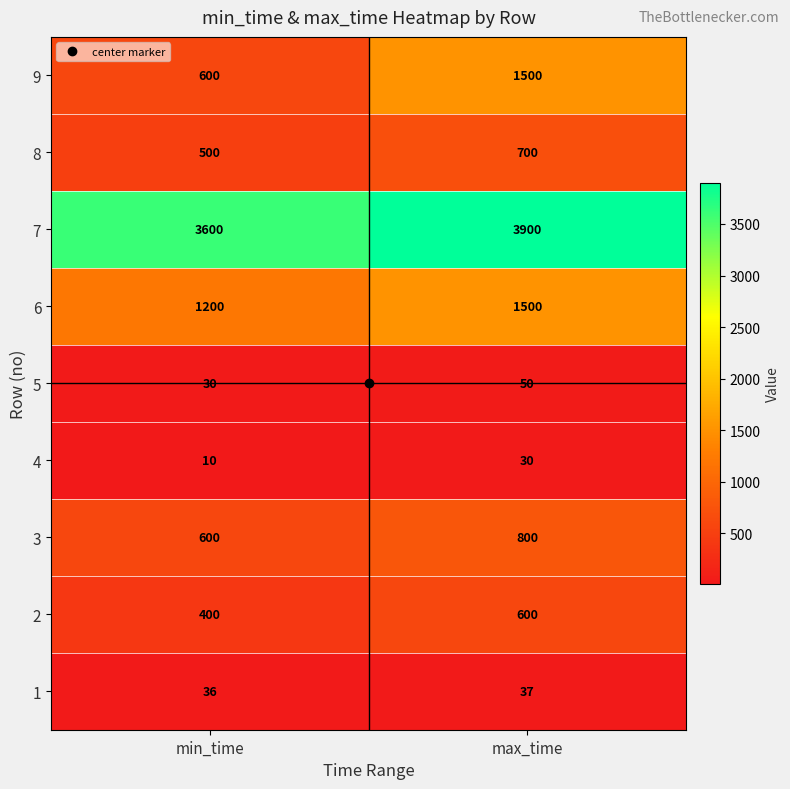

What is the sum of all 4 values?

40